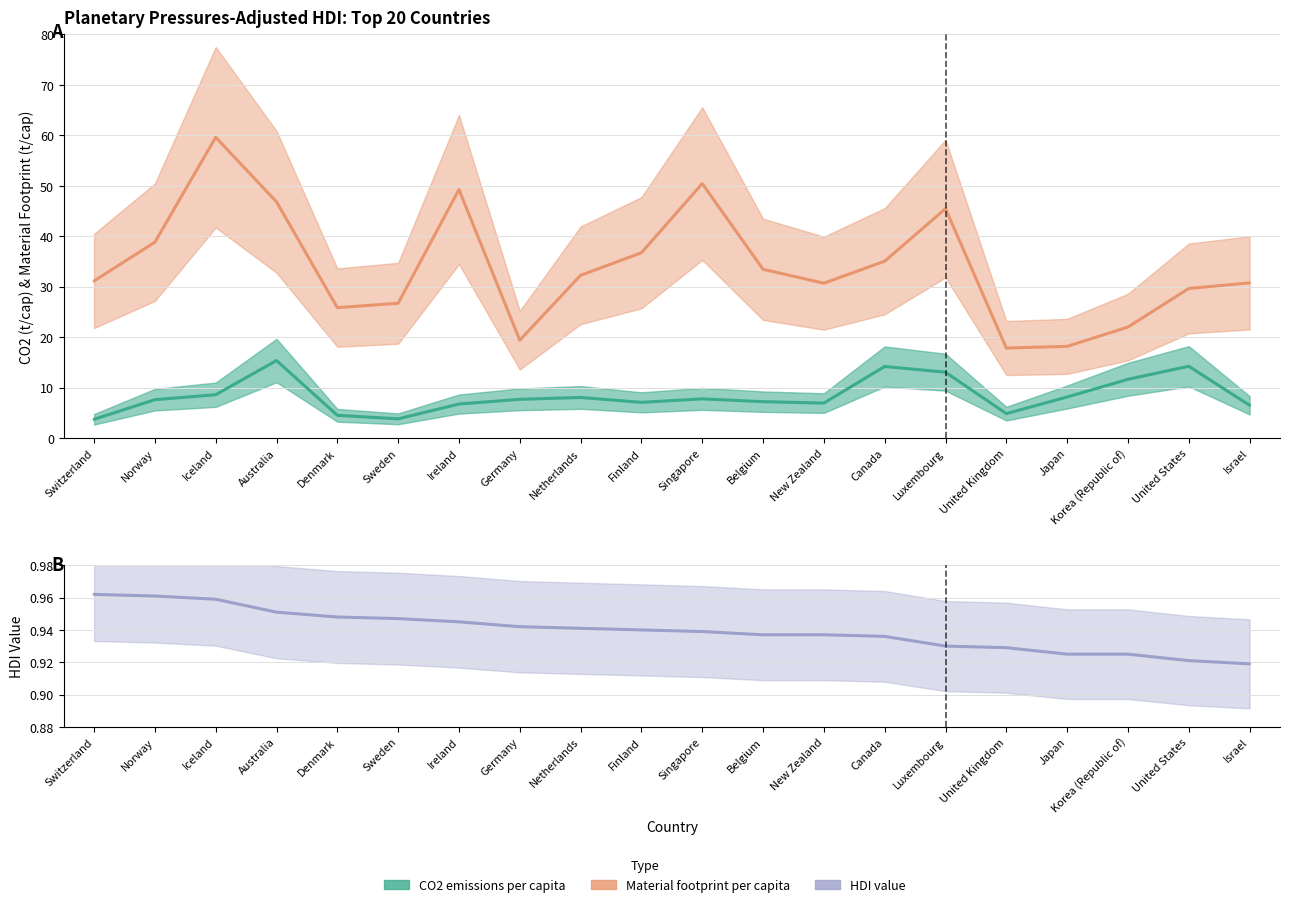

Is the value of CO2 emissions per capita at New Zealand greater than the value of HDI value at Australia?

Yes